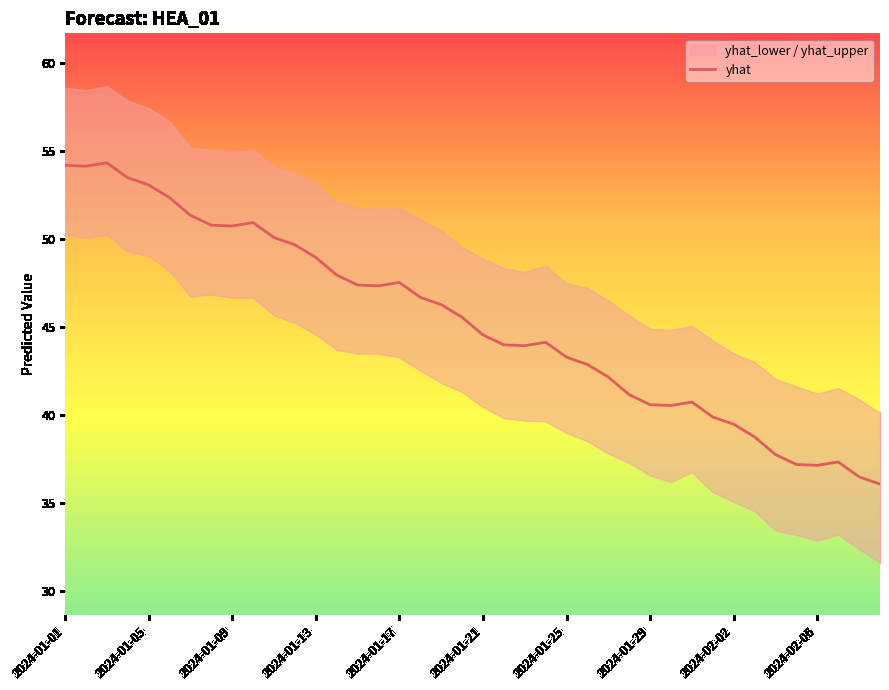

Reading right to left, extract all data points from this chart.

36.1	36.5	37.3	37.1	37.2	37.7	38.8	39.5	39.9	40.7	40.5	40.6	41.2	42.2	42.9	43.3	44.1	43.9	44.0	44.6	45.6	46.3	46.7	47.5	47.3	47.4	48.0	49.0	49.7	50.1	50.9	50.7	50.8	51.4	52.4	53.1	53.5	54.3	54.2	54.2